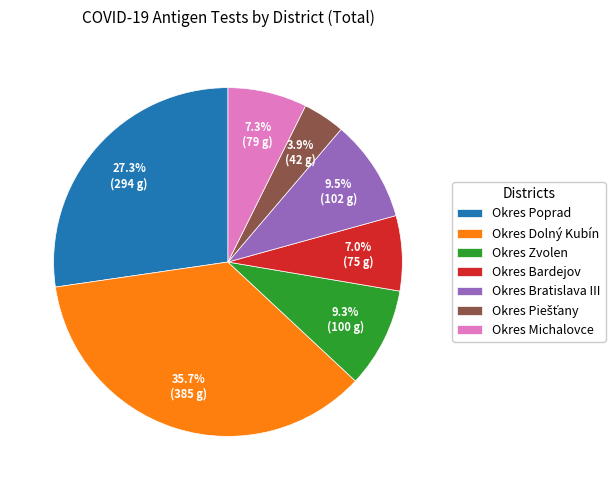

Which category has the biggest portion of the pie?

Okres Dolný Kubín